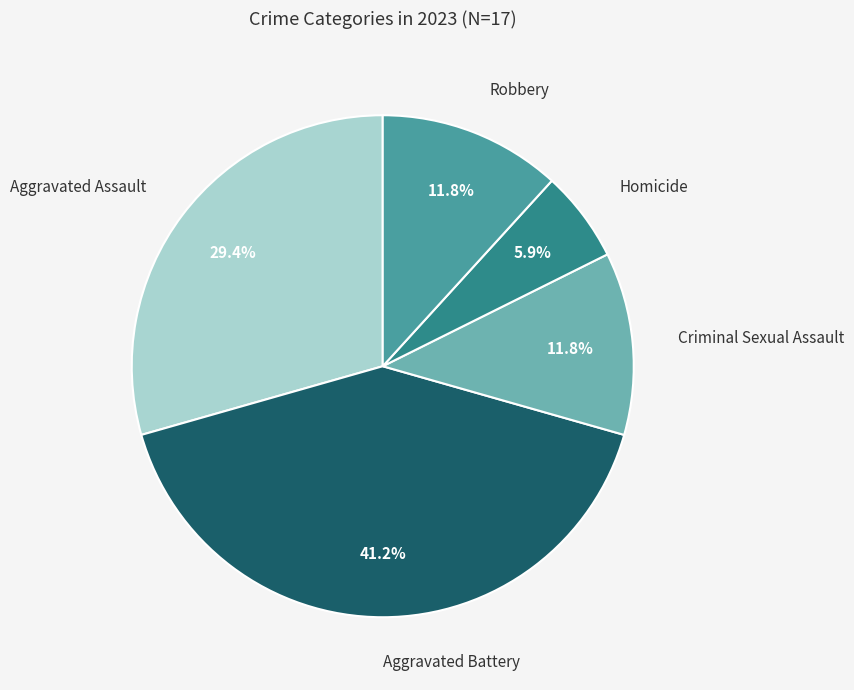

The Homicide slice represents 6% of the pie. True or false?

True